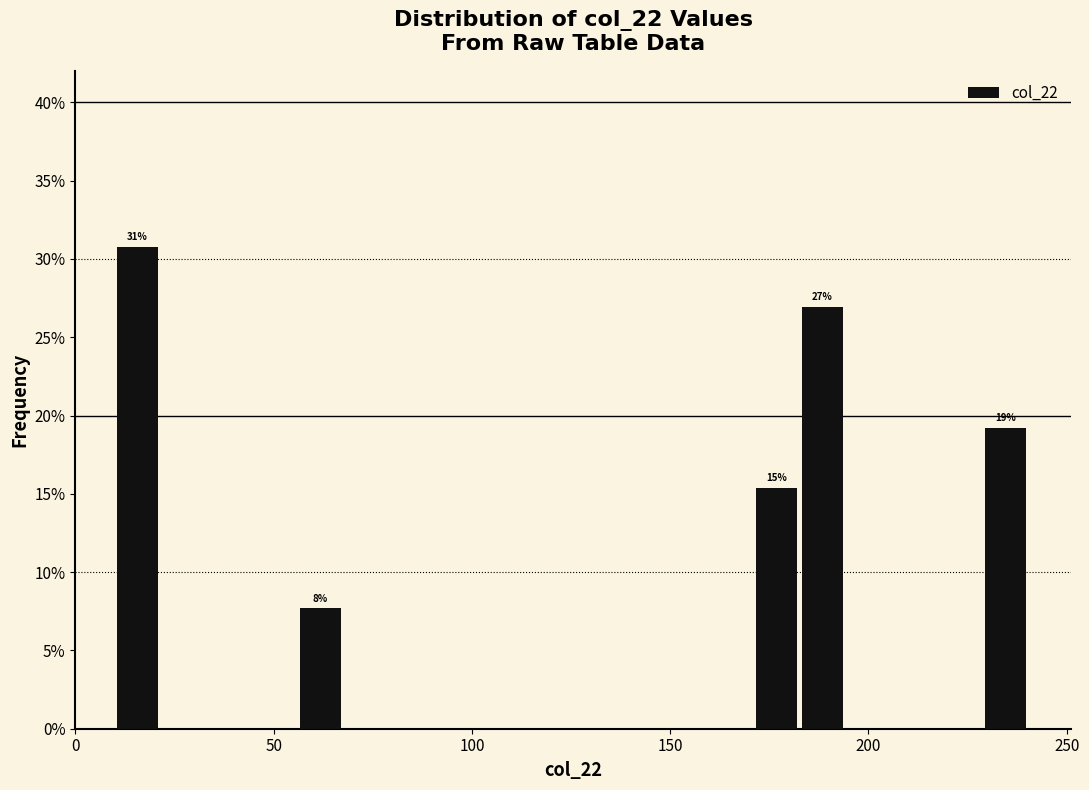

Around what value on the x-axis is the tallest bar? Give the approximate position of its centre, as read against the axis.

15